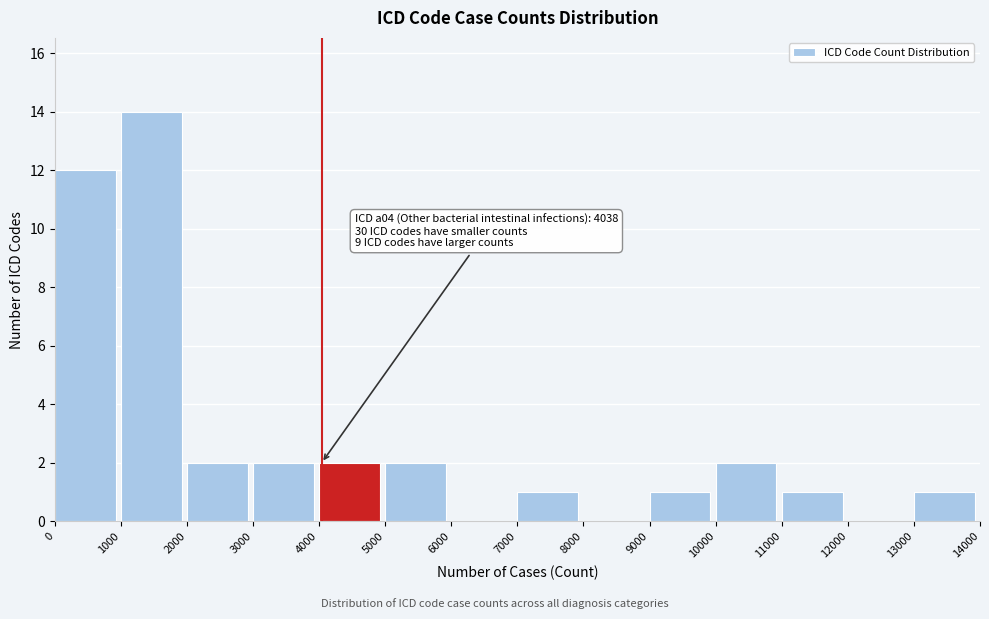

Which range on the x-axis has the tallest bar?

1000 to 2000